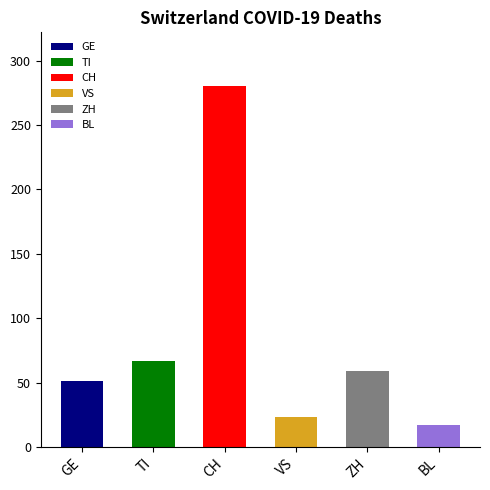

What is the difference between the second highest and second lowest values in the VS series?

5